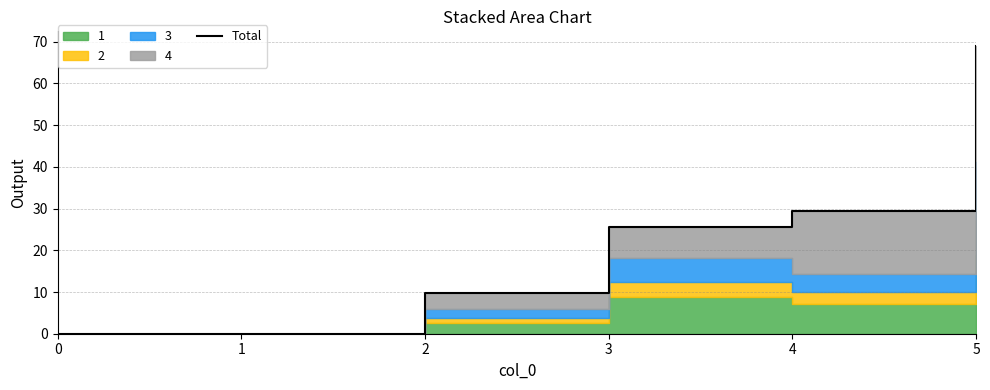

Rank the categories by value from lowest to highest.

0, 1, 2, 3, 4, 5